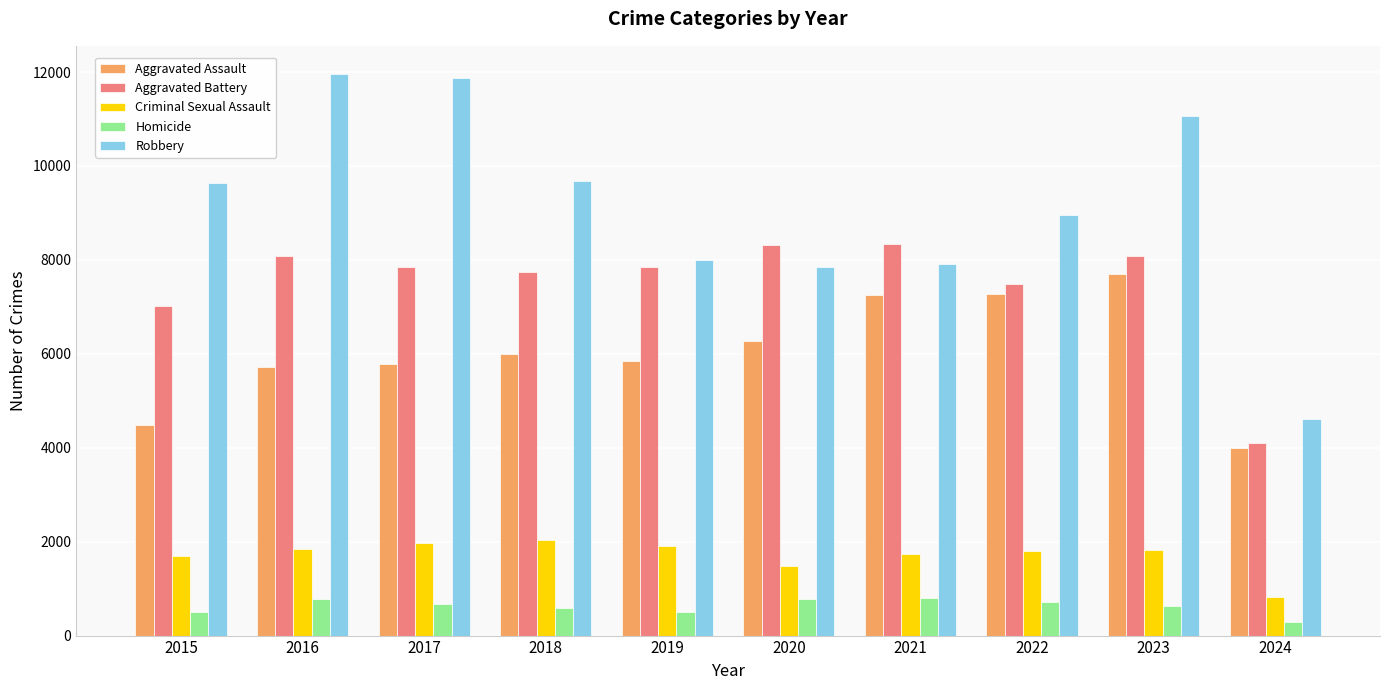

Count the number of categories in the chart.

10